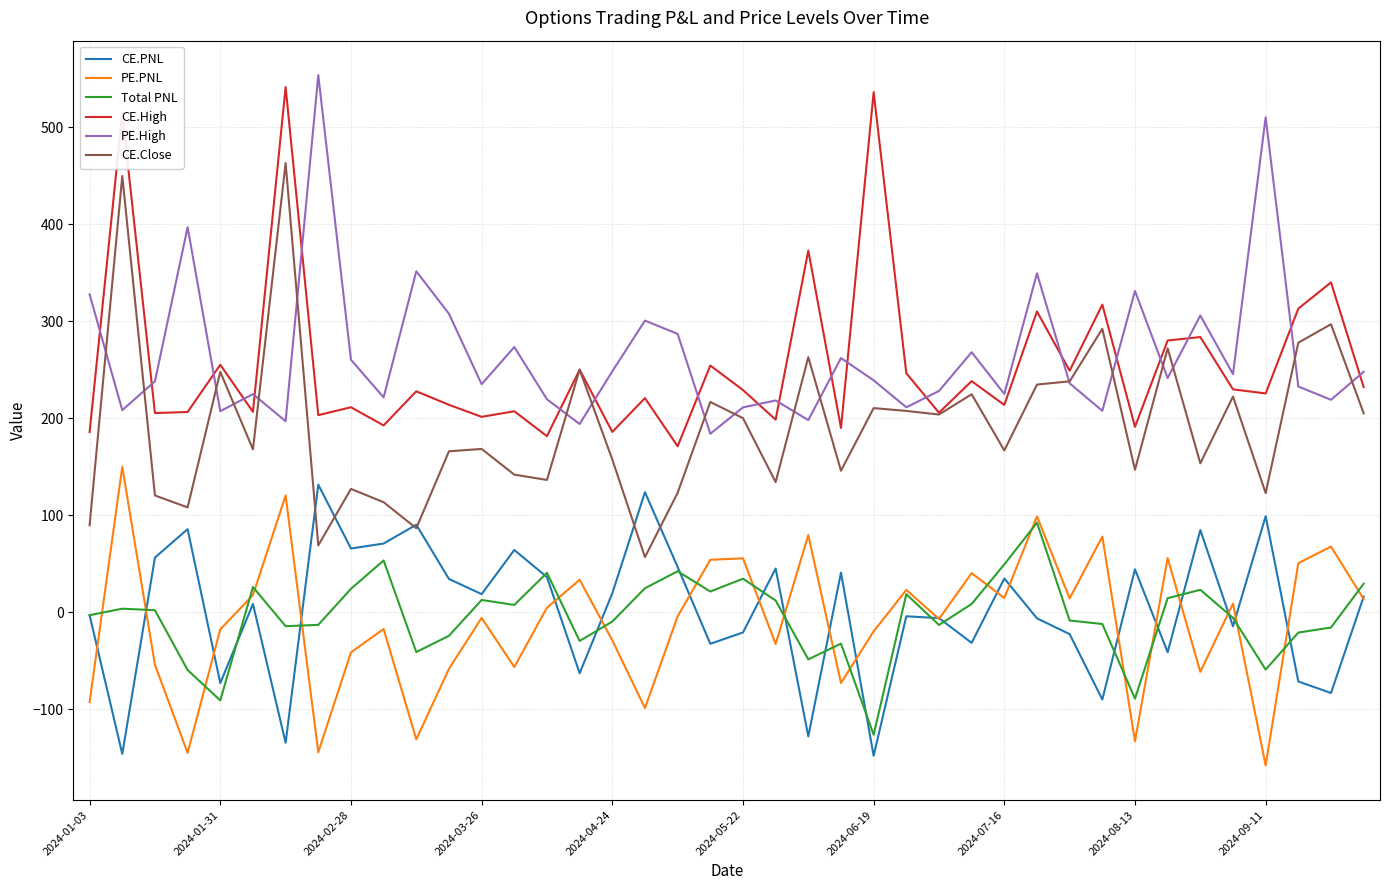

How many values in the Total PNL series exceed 1?

20